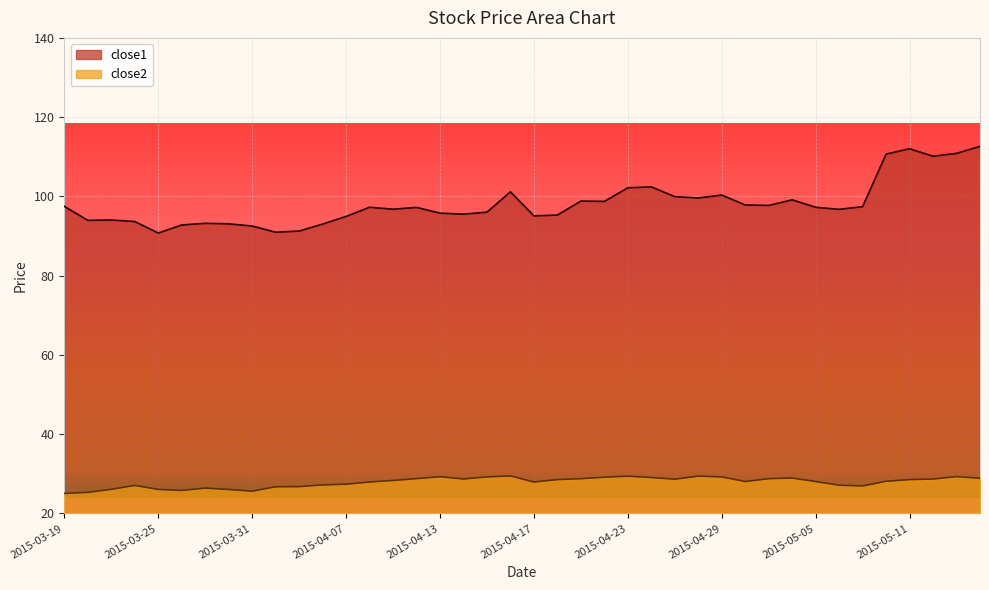

Where is the first local minimum for close2?

2015-03-26